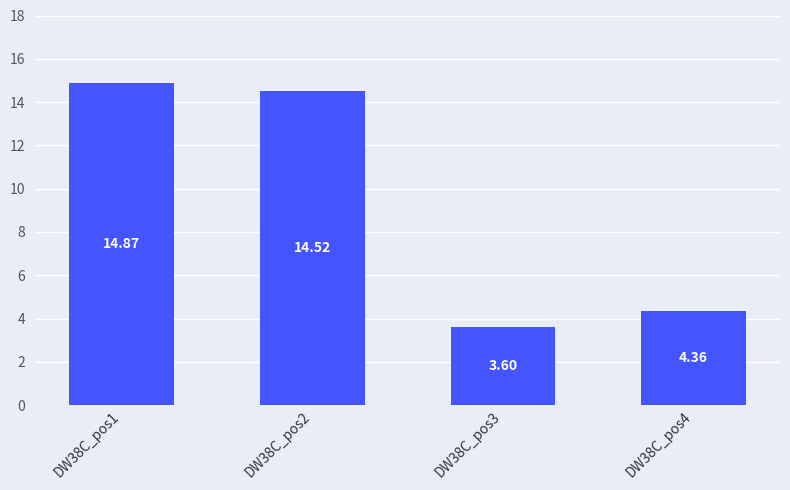

What is the difference between the values at DW38C_pos2 and DW38C_pos4?

10.2